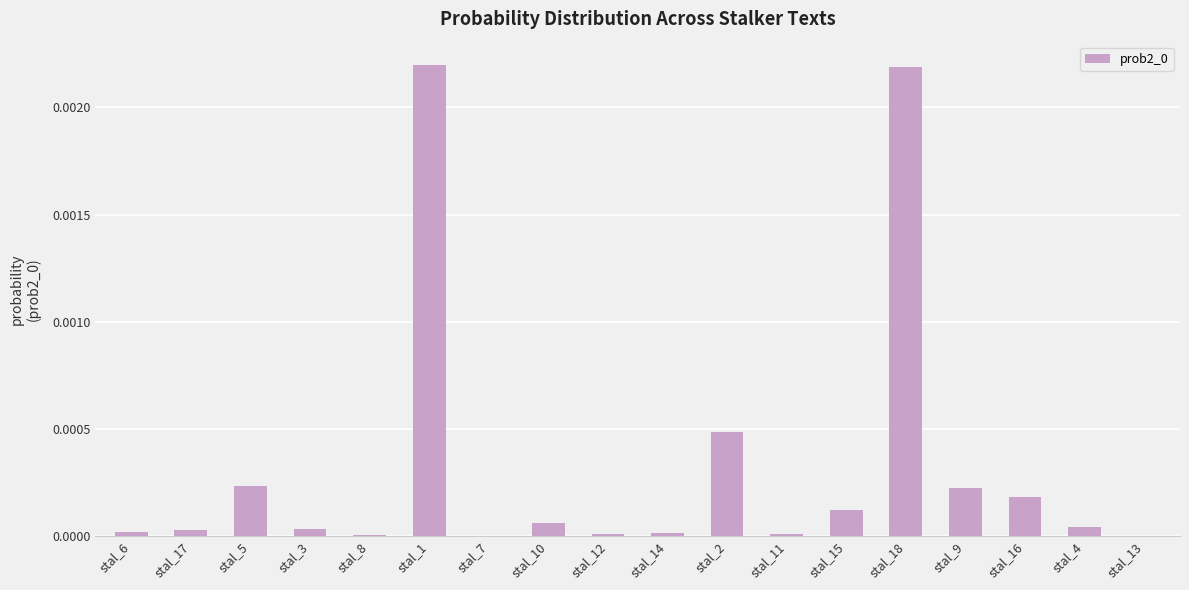

True or false: the data shows 0.0 at stal_18.

True